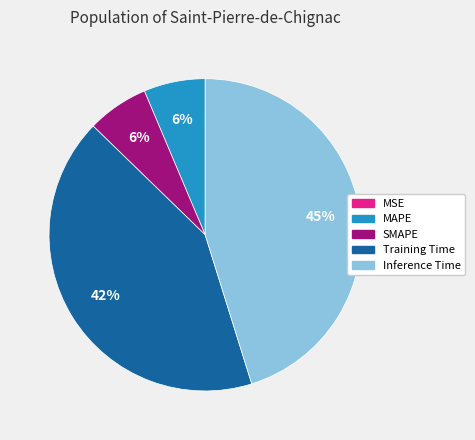

Which category has the biggest portion of the pie?

Inference Time